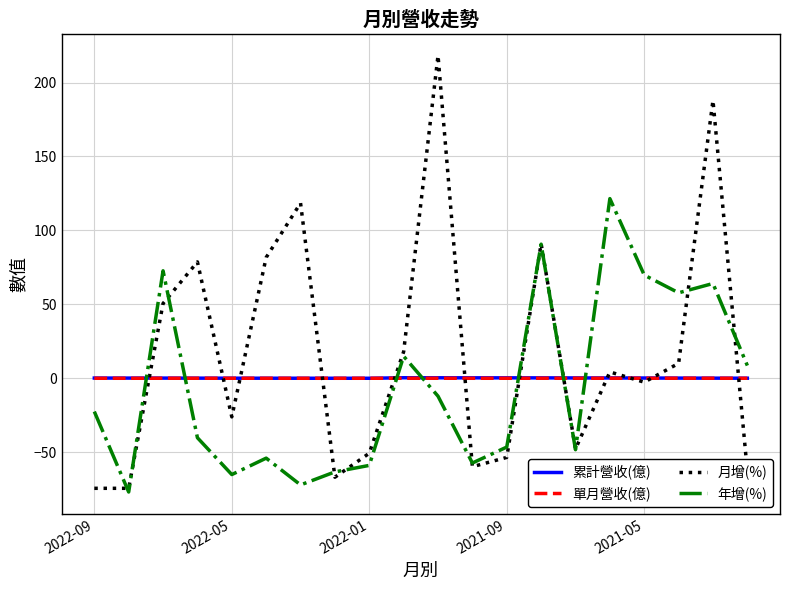

Which series has the largest total across all categories?

月增(%)